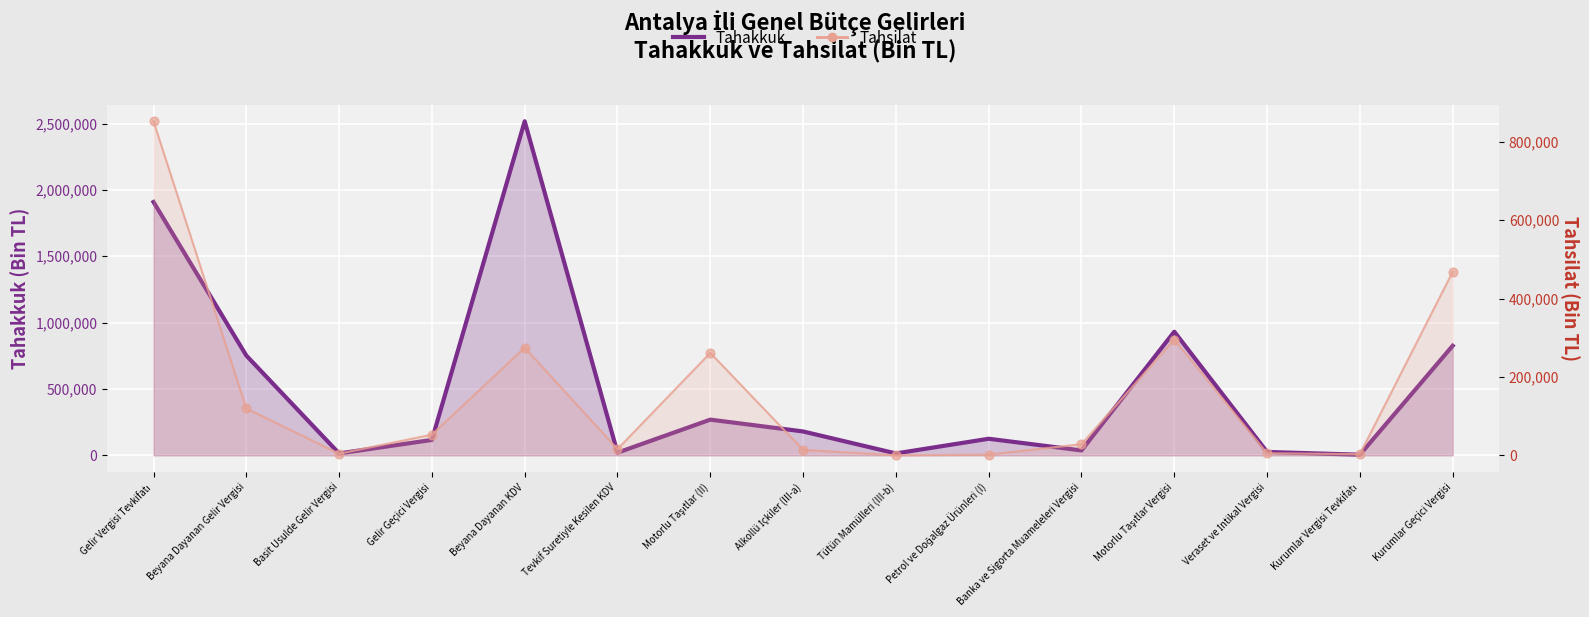

Which series contains the highest Y value?

Tahakkuk